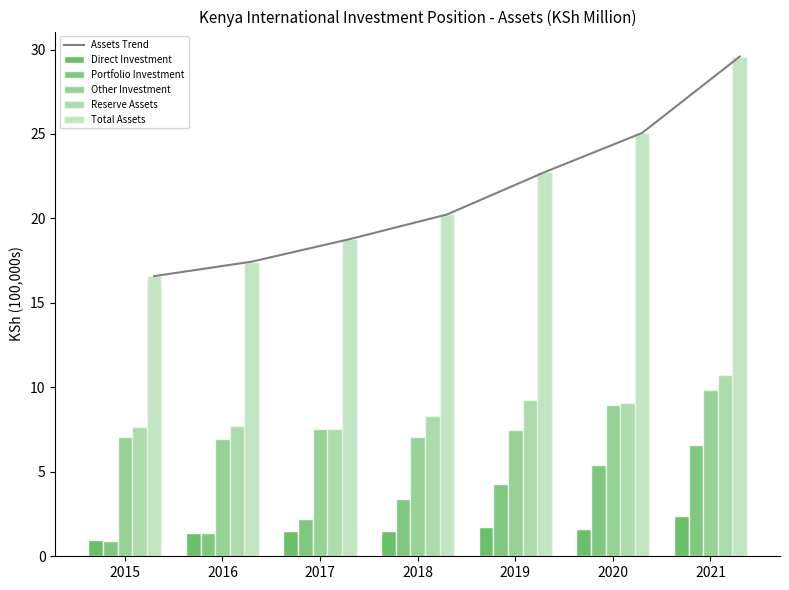

What is the lowest value of the Assets Trend series?

16.6